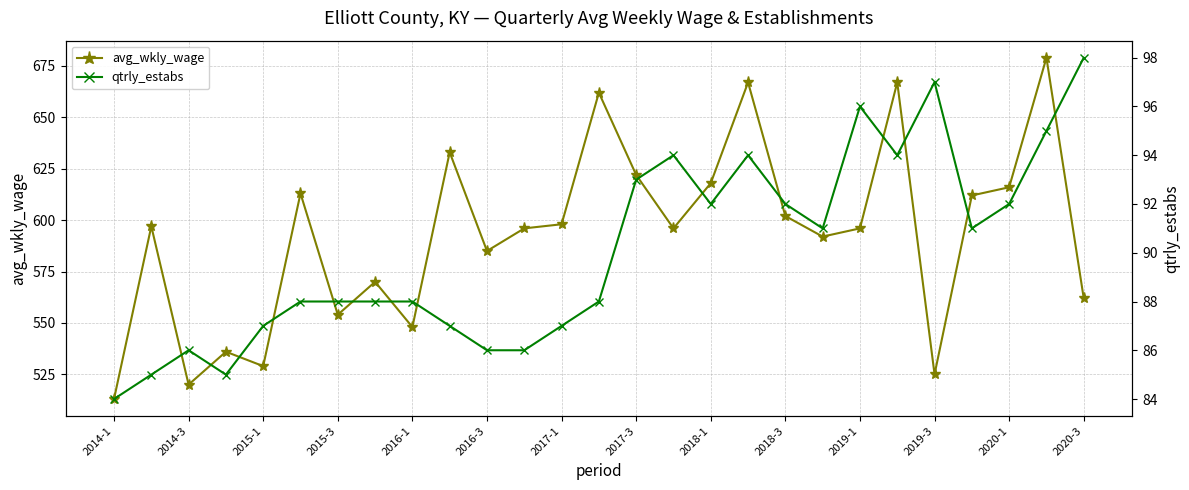

True or false: avg_wkly_wage has more than 0 interior local peaks.

True